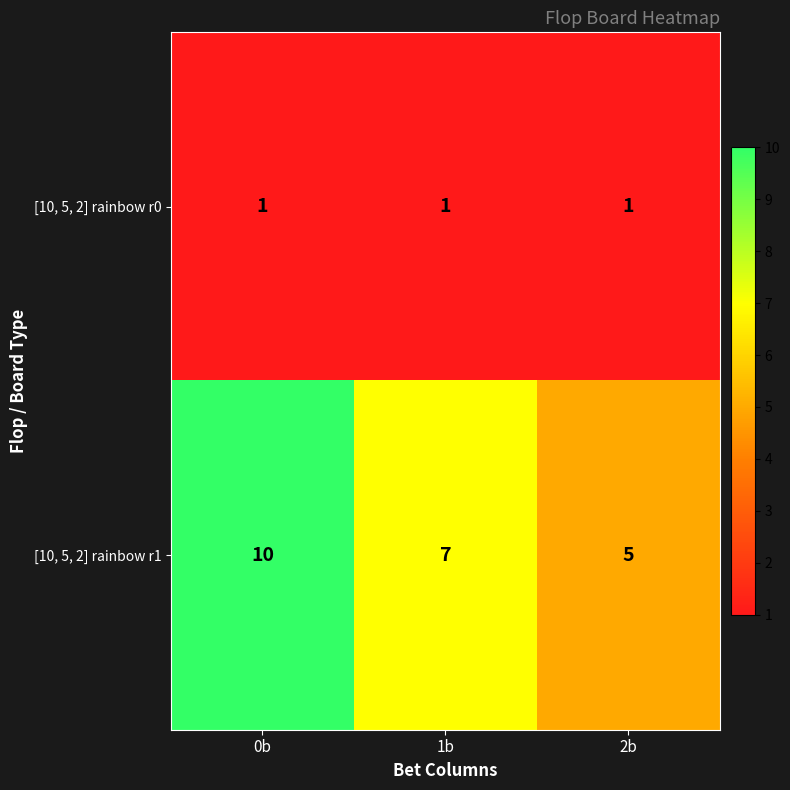

Count the number of data series in this chart.

2